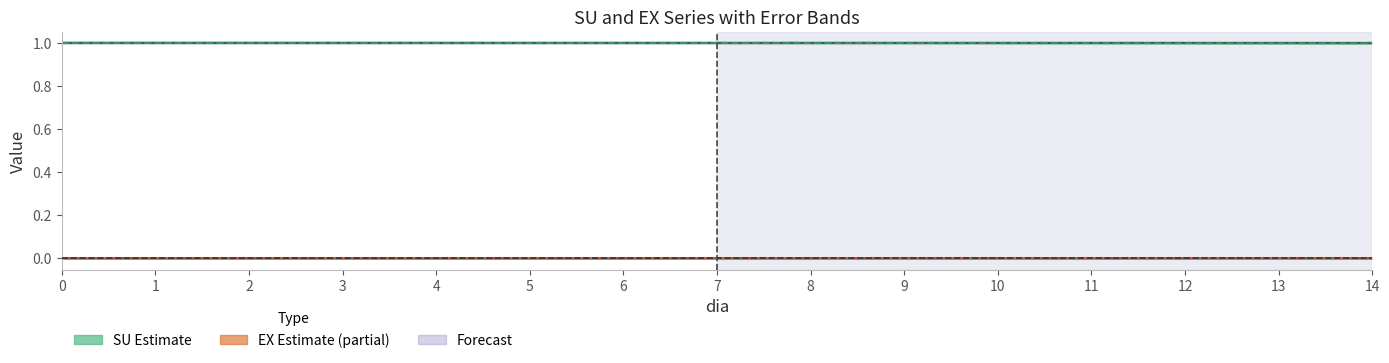

True or false: SU (simulated) and SU_R (reference) intersect in this chart.

False